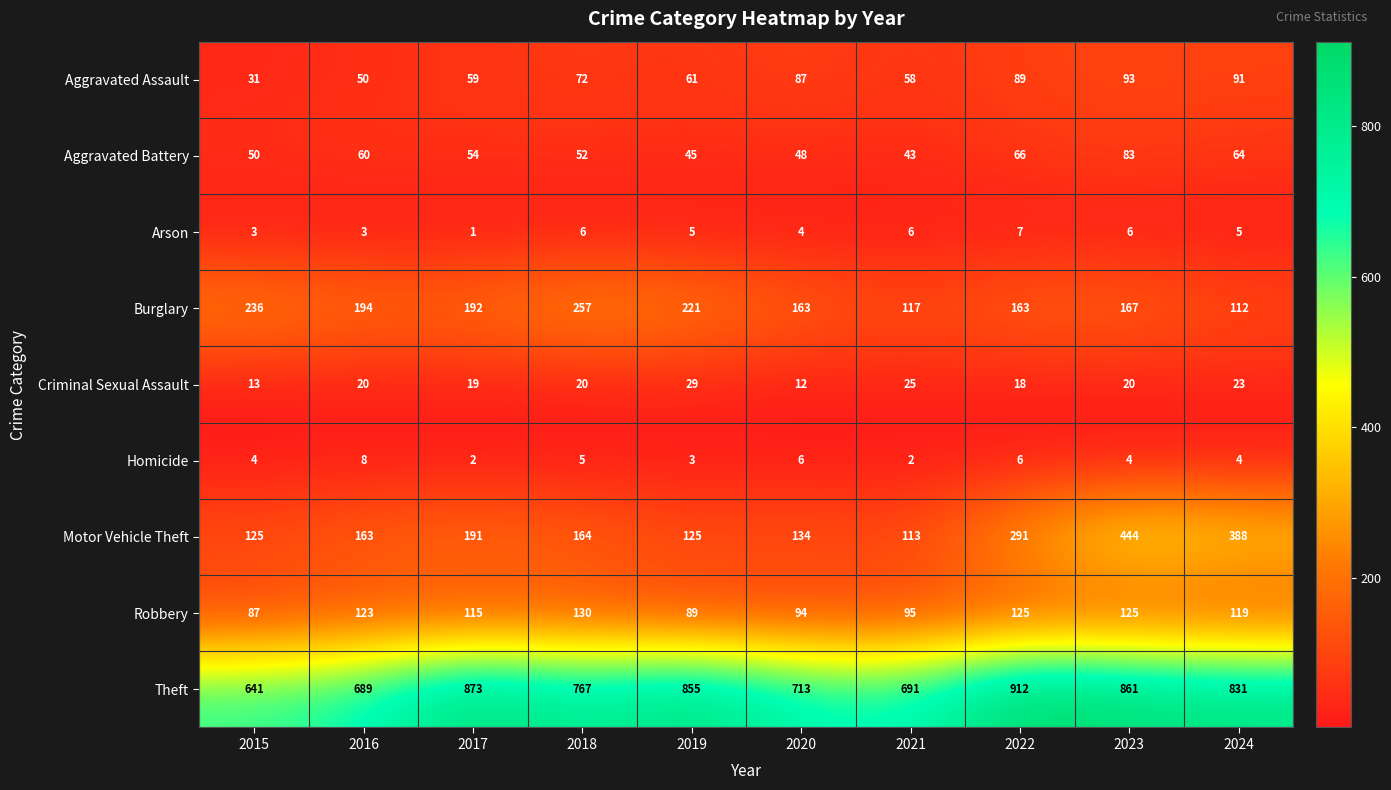

Which category has the highest value across all series?

2022